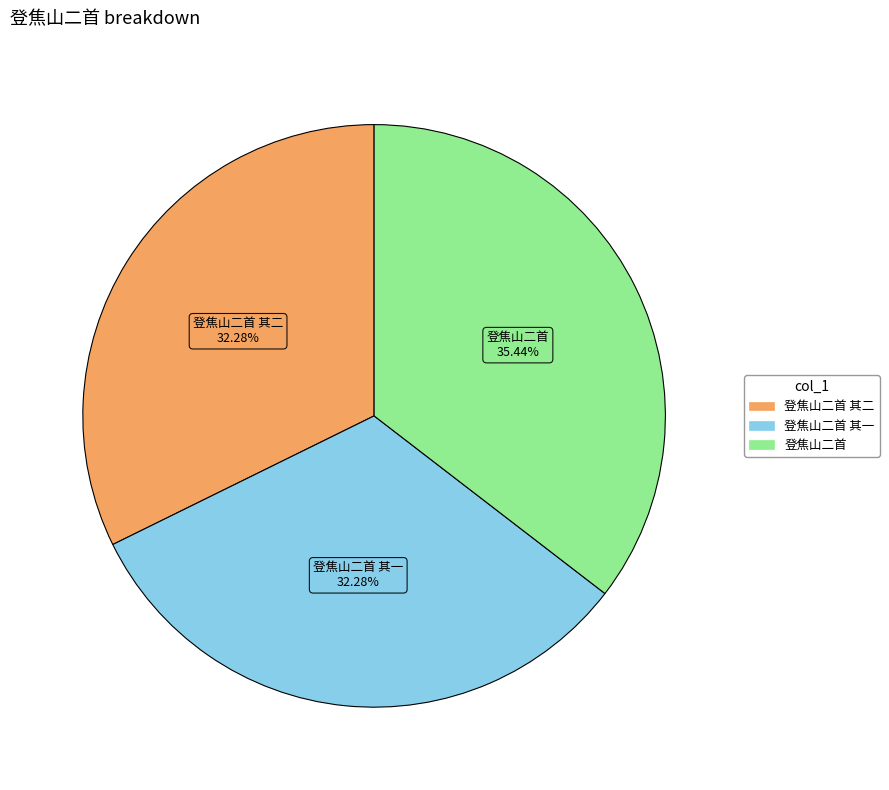

Is there a majority slice in this chart?

No